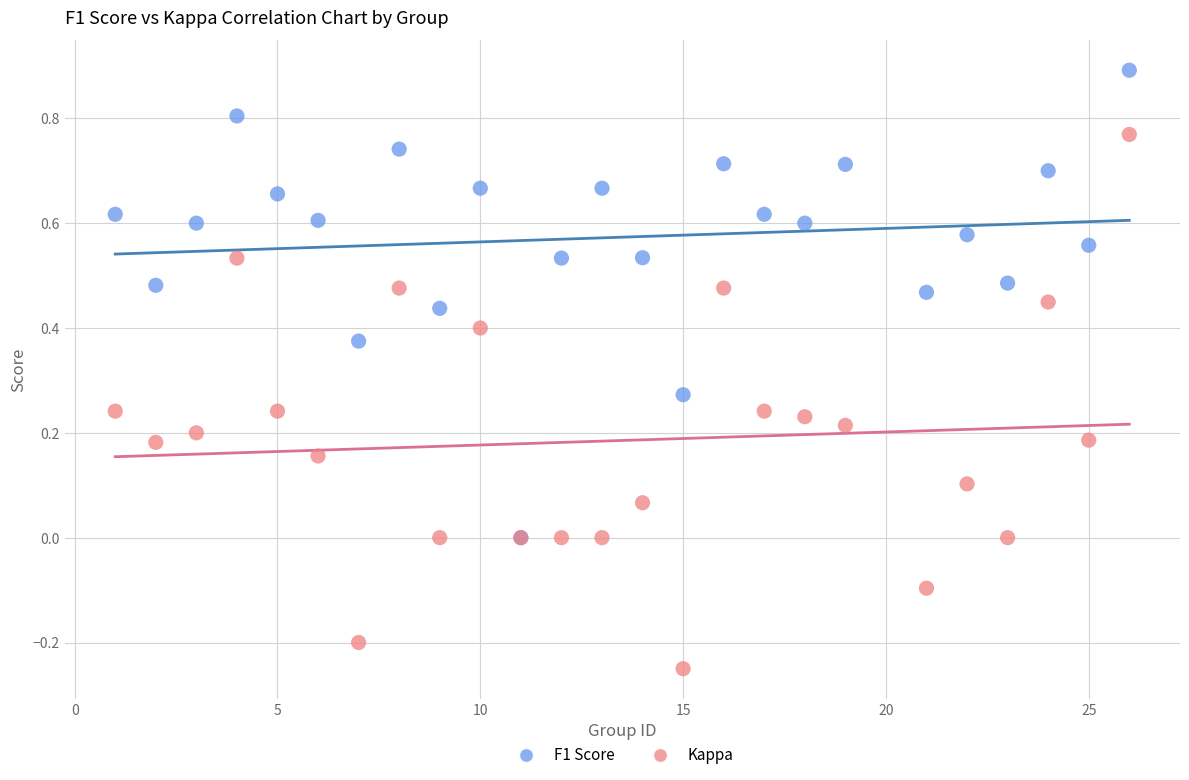

What are all the series names shown in the legend?

F1 Score, Kappa